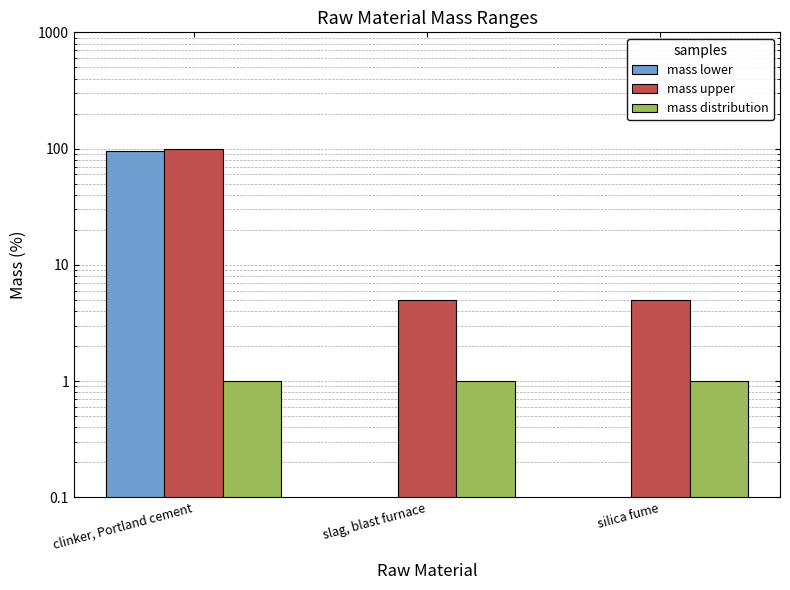

Is it true that mass lower equals 48 at clinker, Portland cement?

False